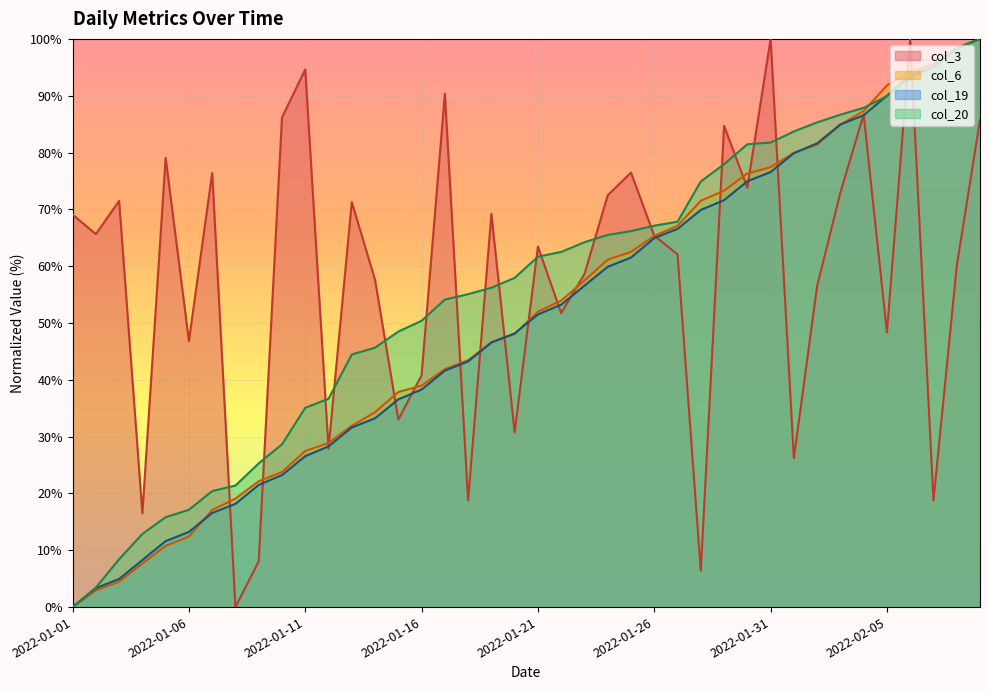

Where is col_20 nearest to the value 50?

2022-01-16